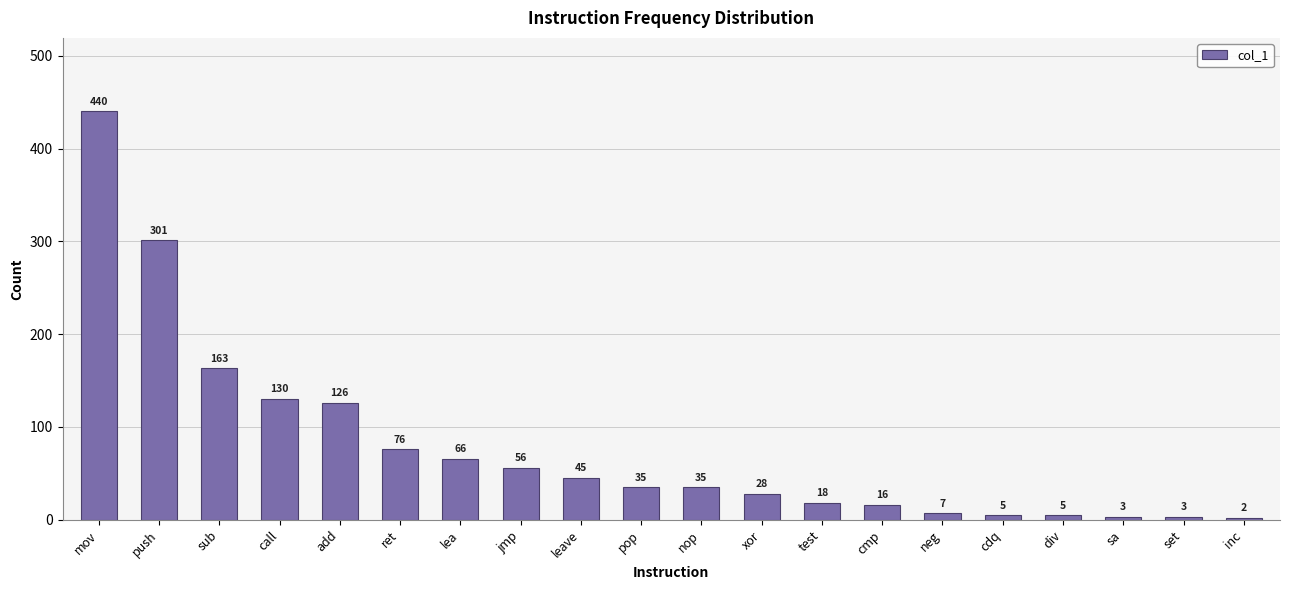

At which category does the chart reach its minimum across all series?

inc